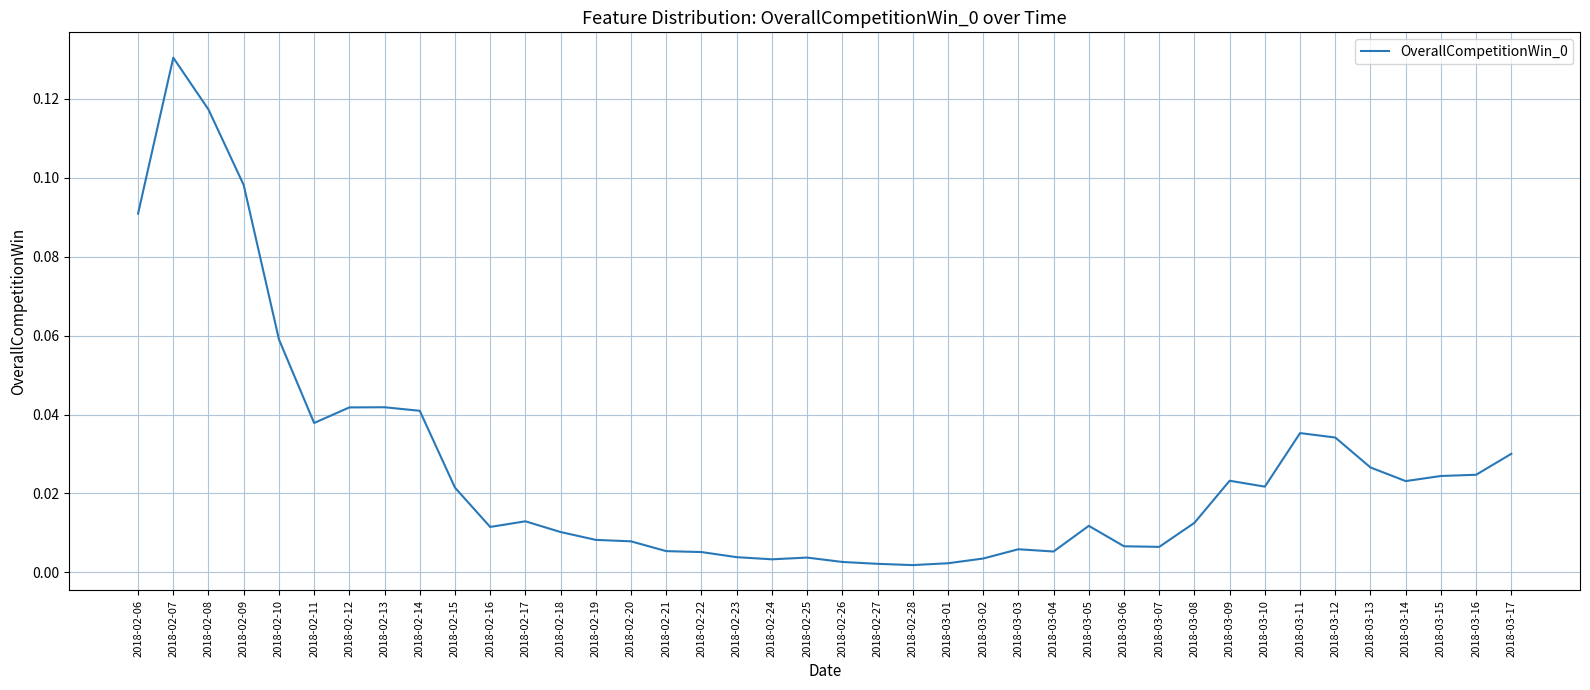

Which category has the highest value across all series?

2018-02-07